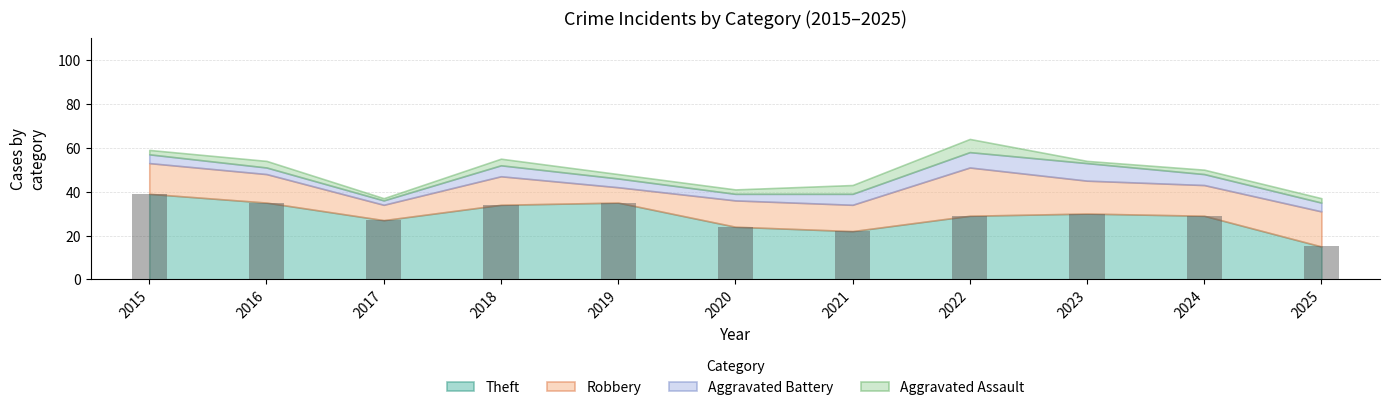

What is the value of the 3rd bar from the left?

27